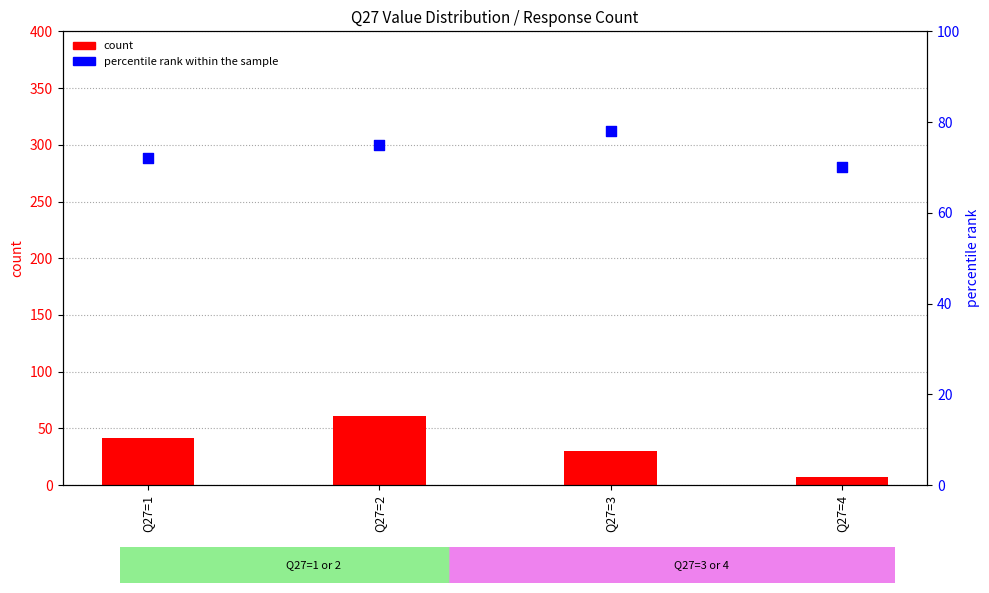

Which series has the largest Y range (max minus min)?

count